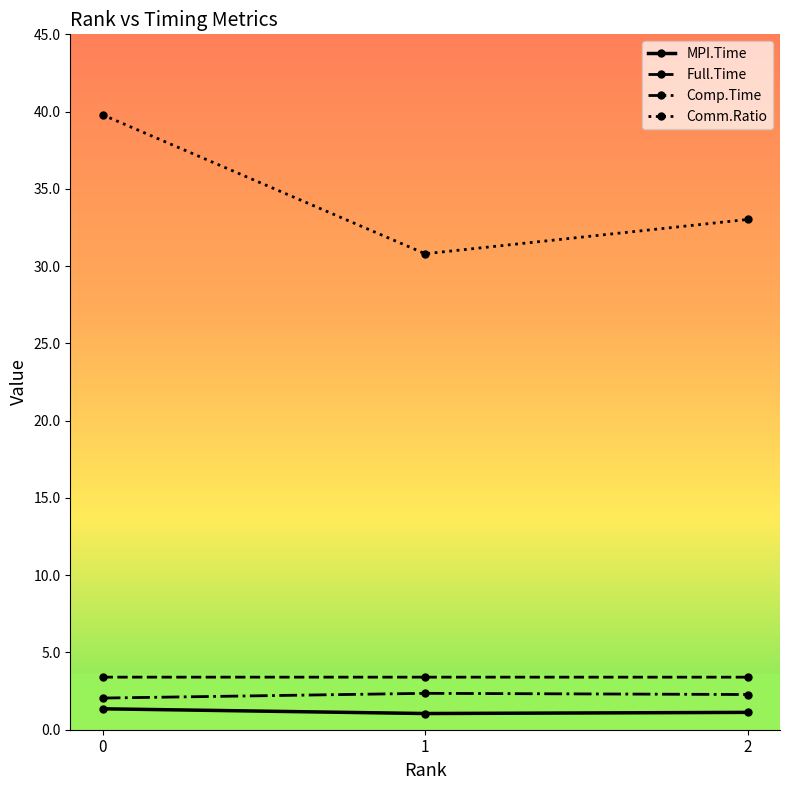

True or false: MPI.Time has a value of 1.0 at 1.

True